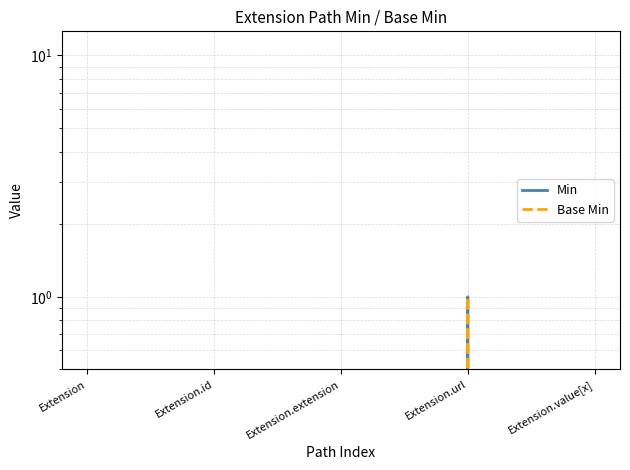

What are all the series names shown in the legend?

Min, Base Min